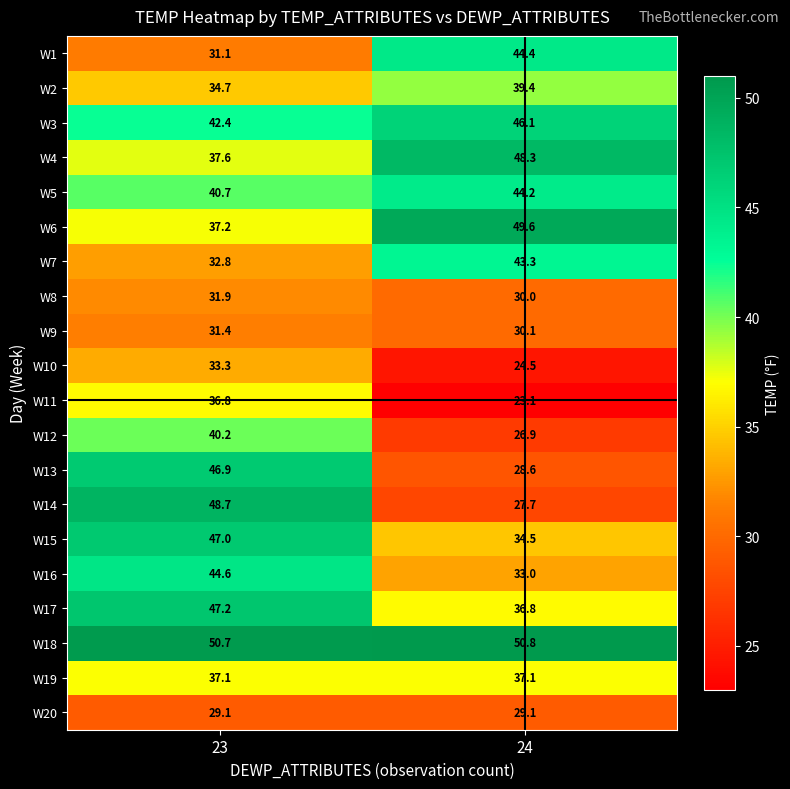

Rank the series by their maximum value, from highest to lowest.

W18, W6, W14, W4, W17, W15, W13, W3, W16, W1, W5, W7, W12, W2, W19, W11, W10, W8, W9, W20